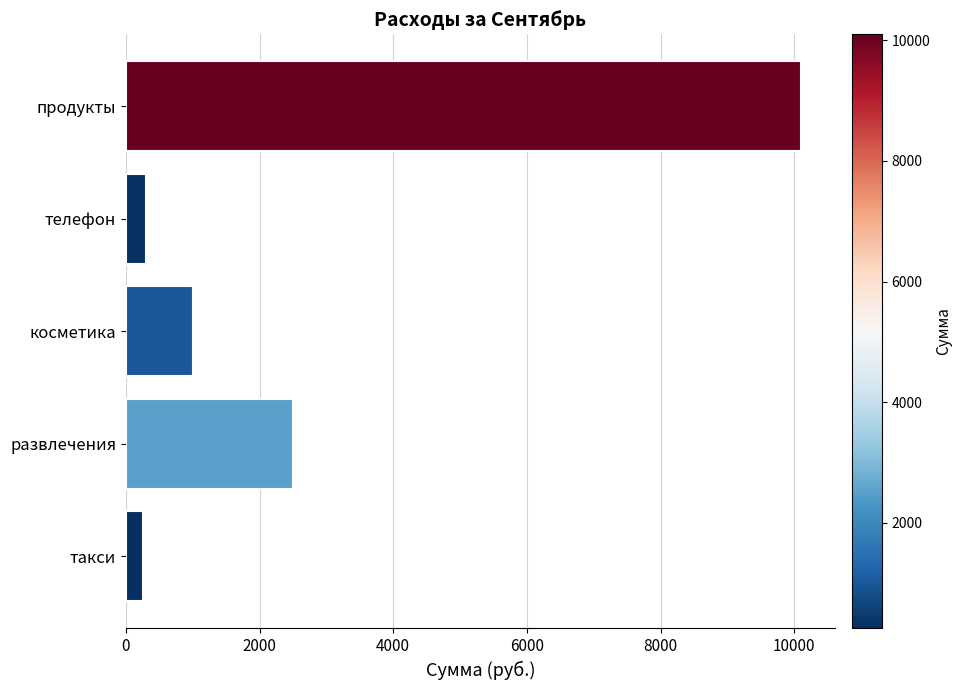

Reading top to bottom, extract all data points from this chart.

10100	300	1000	2500	250